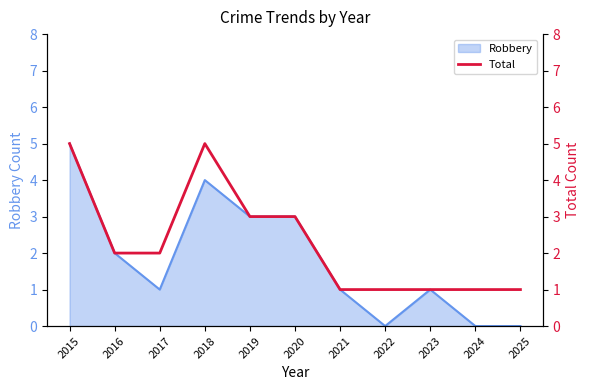

Approximately how many times larger is the value at 2020 compared to 2016?

1.5